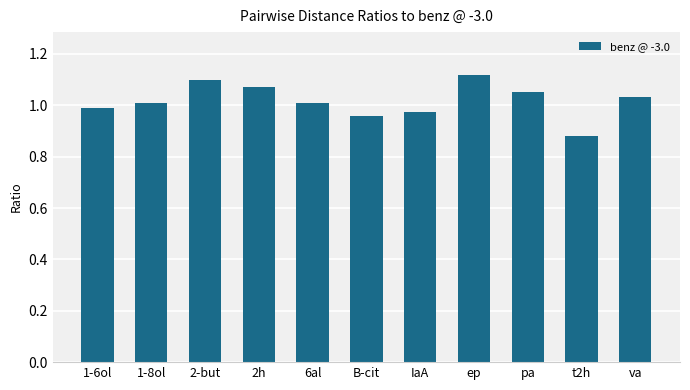

What is the label of the 11th bar from the left?

va